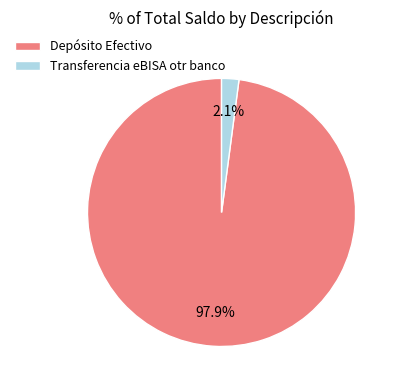

To the nearest percent, what percentage of the pie is Transferencia eBISA otr banco?

2%